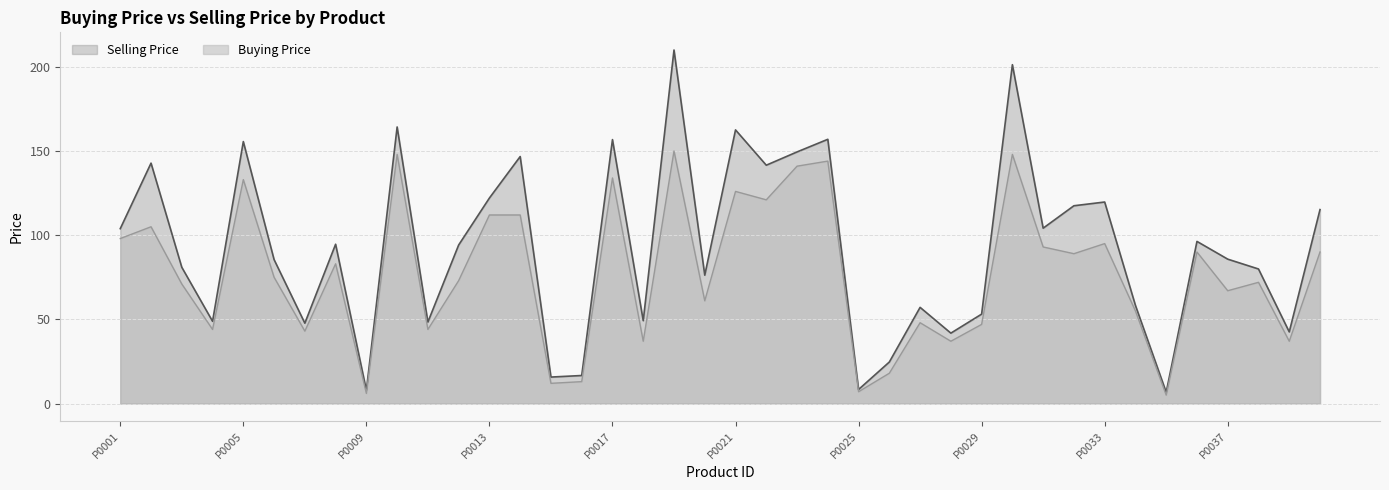

Reading left to right, transcribe all the data shown in this chart.

Buying Price: 98.0	105.0	71.0	44.0	133.0	75.0	43.0	83.0	6.0	148.0	44.0	73.0	112.0	112.0	12.0	13.0	134.0	37.0	150.0	61.0	126.0	121.0	141.0	144.0	7.0	18.0	48.0	37.0	47.0	148.0	93.0	89.0	95.0	55.0	5.0	90.0	67.0	72.0	37.0	90.0
Selling Price: 103.9	142.8	80.9	48.8	155.6	85.5	47.7	94.6	7.9	164.3	48.4	94.2	122.1	146.7	15.7	16.6	156.8	49.2	210.0	76.2	162.5	141.6	149.5	157.0	8.3	24.7	57.1	41.8	53.1	201.3	104.2	117.5	119.7	58.3	6.7	96.3	85.8	79.9	42.5	115.2